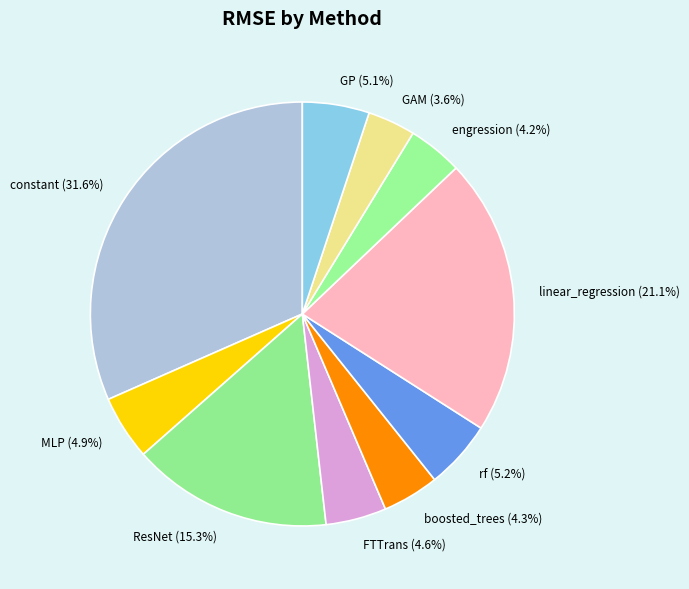

Is it true that GP is 5% of the pie?

True